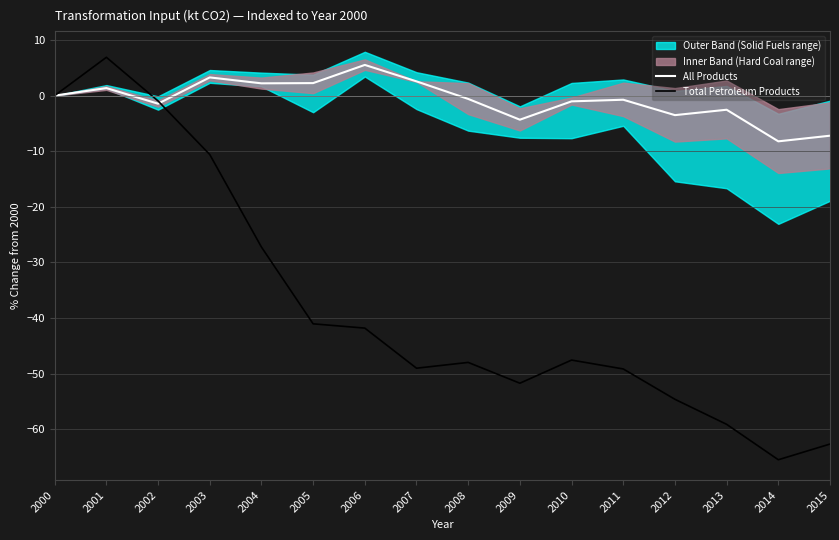

Which series has the largest total across all categories?

All Products